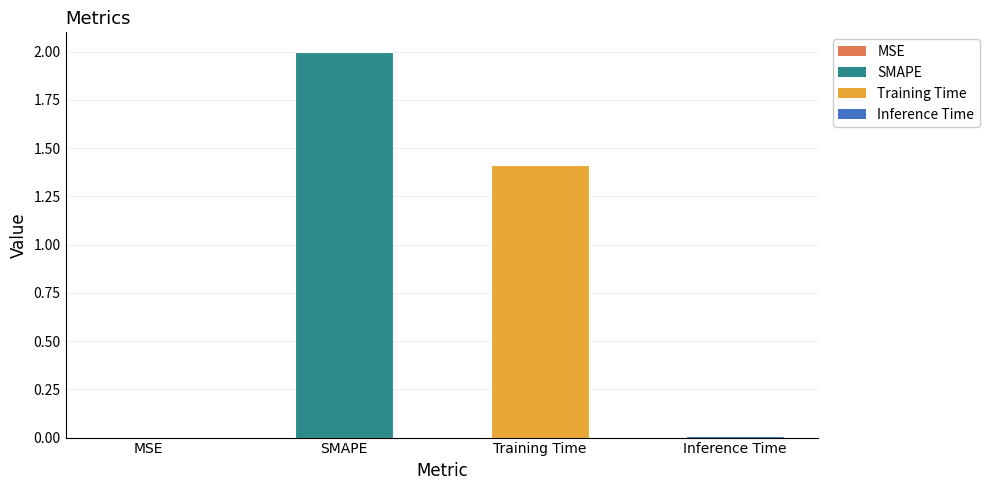

Is it true that the value at SMAPE is 3.0?

False